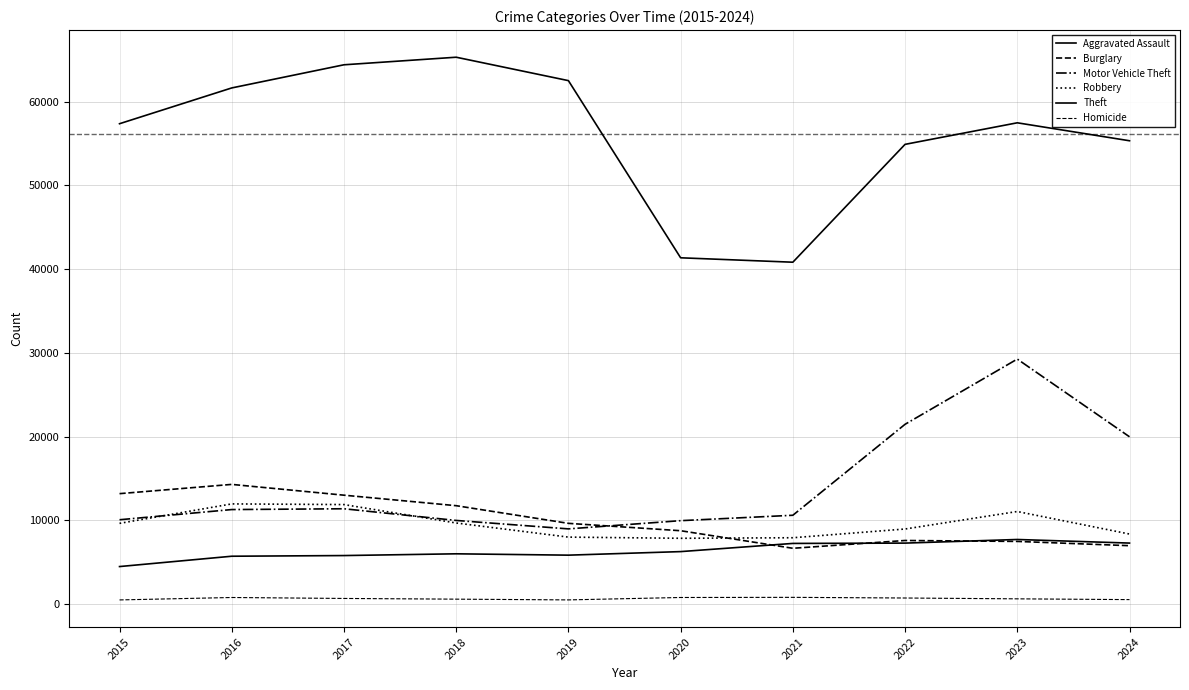

Is this an area chart (filled region under the line)?

No